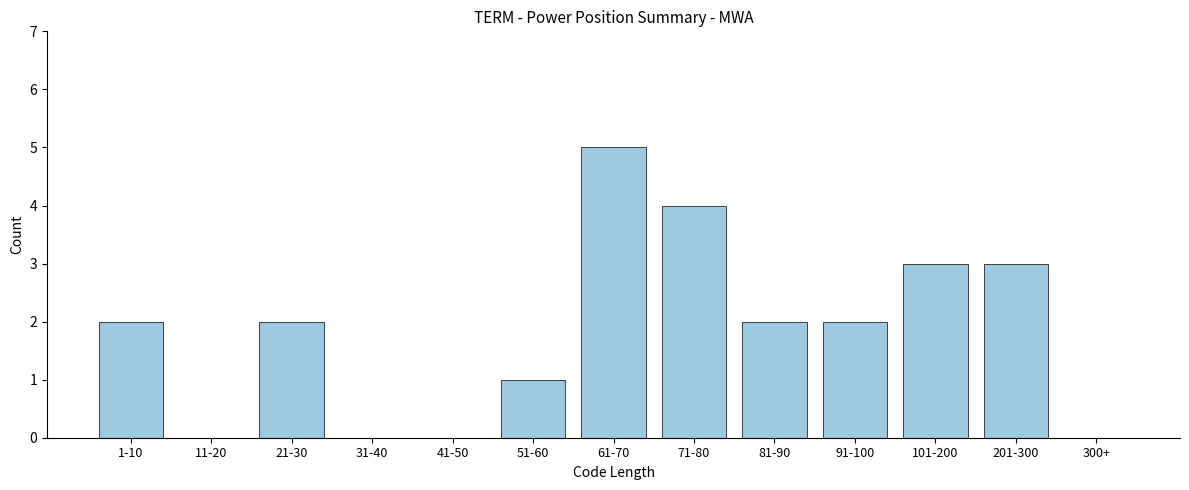

Reading left to right, extract all data points from this chart.

1-10=2	11-20=0	21-30=2	31-40=0	41-50=0	51-60=1	61-70=5	71-80=4	81-90=2	91-100=2	101-200=3	201-300=3	300+=0